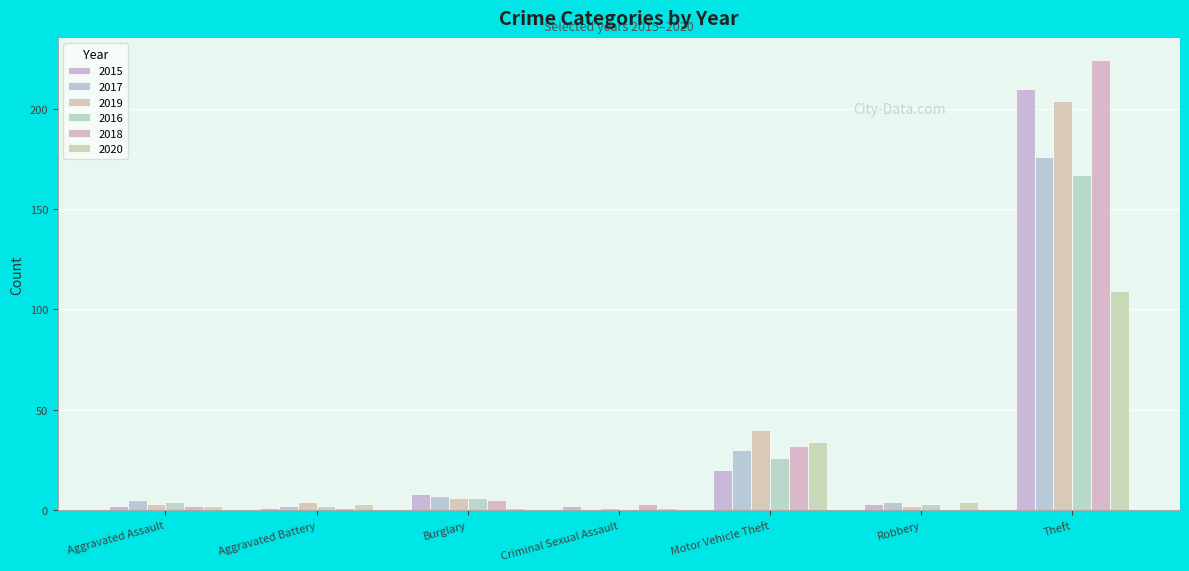

Are the bars grouped side by side (vs. stacked)?

Yes